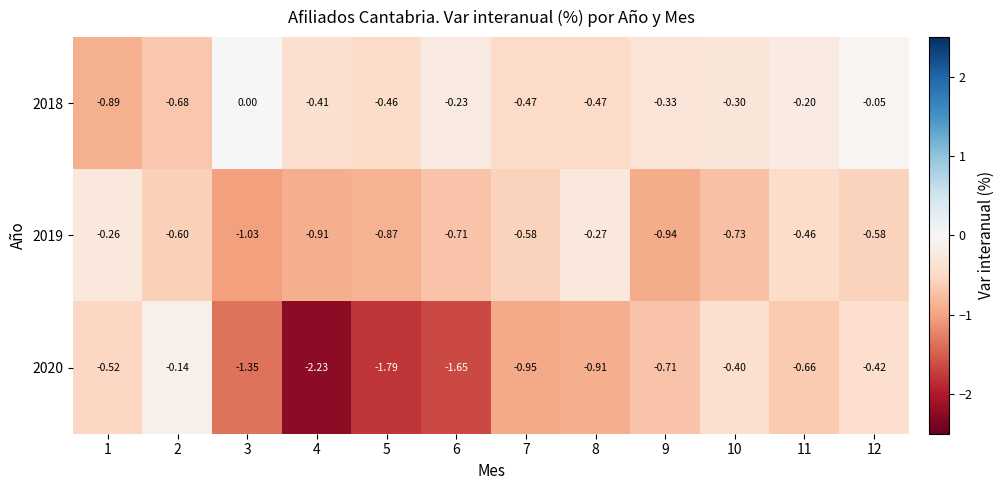

Is the value of 2019 at 6 greater than the value of 2020 at 4?

Yes